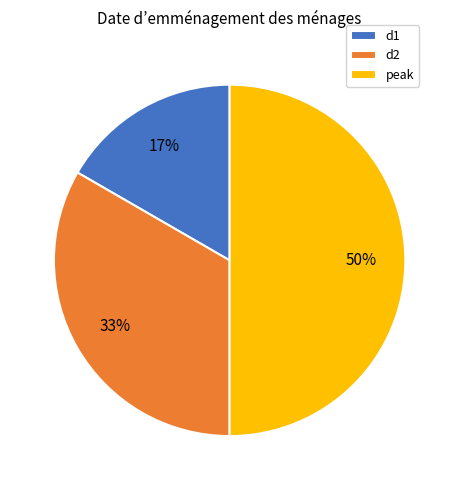

Rank the categories by value from highest to lowest.

peak, d2, d1